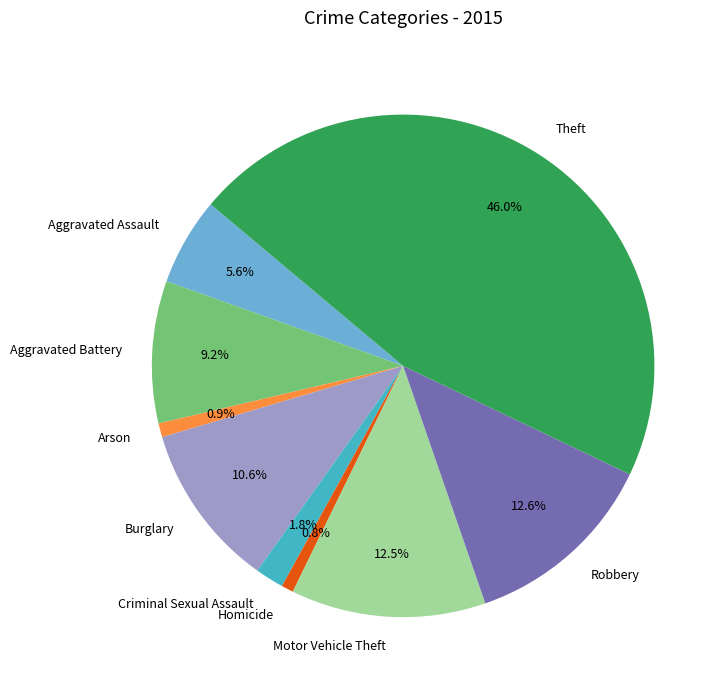

Count the number of slices in the pie.

9